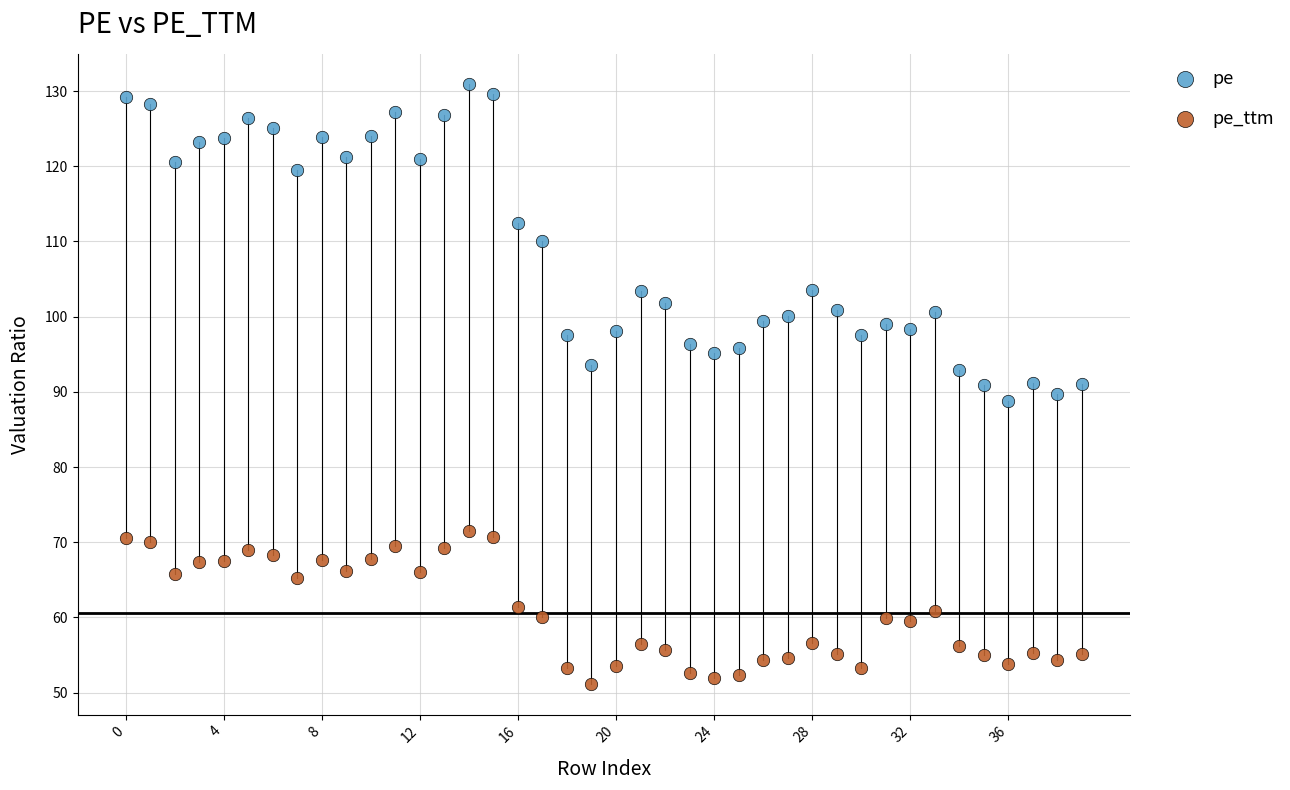

Across all data points, what is the range of Y values (max minus min)?

79.9